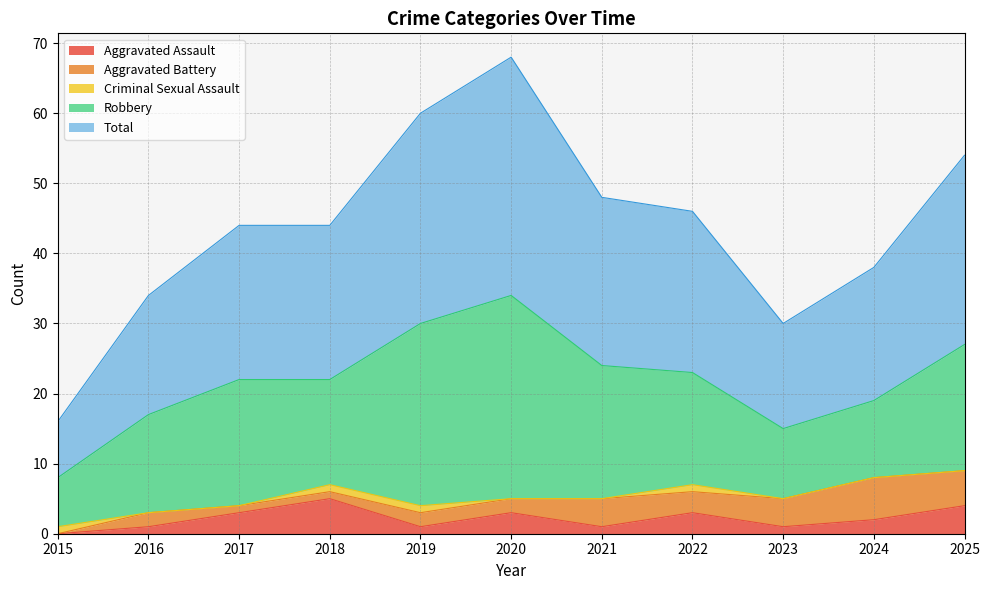

Reading left to right, list all the values displayed in this chart.

Aggravated Assault: 0	1	3	5	1	3	1	3	1	2	4
Aggravated Battery: 0	2	1	1	2	2	4	3	4	6	5
Criminal Sexual Assault: 1	0	0	1	1	0	0	1	0	0	0
Robbery: 7	14	18	15	26	29	19	16	10	11	18
Total: 8	17	22	22	30	34	24	23	15	19	27